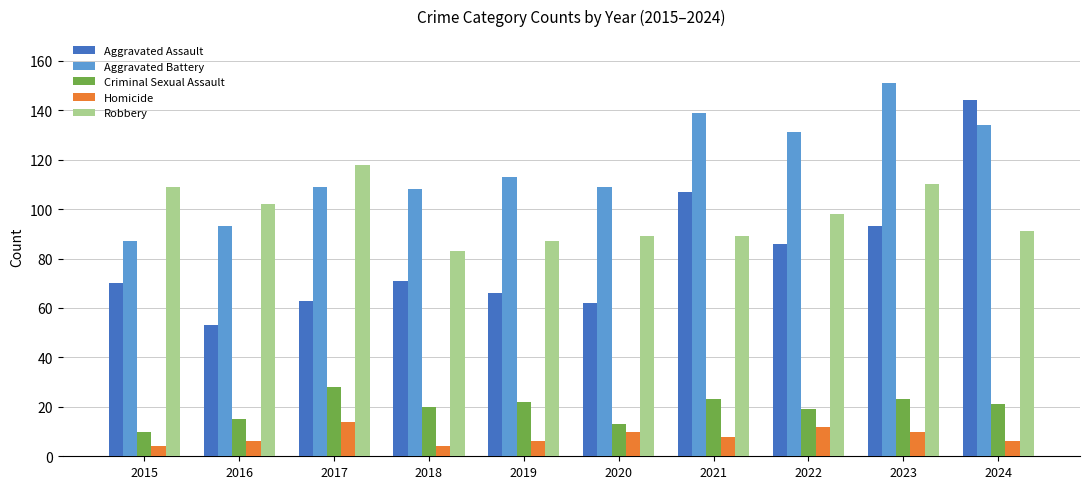

True or false: Homicide has a value of 14 at 2017.

True